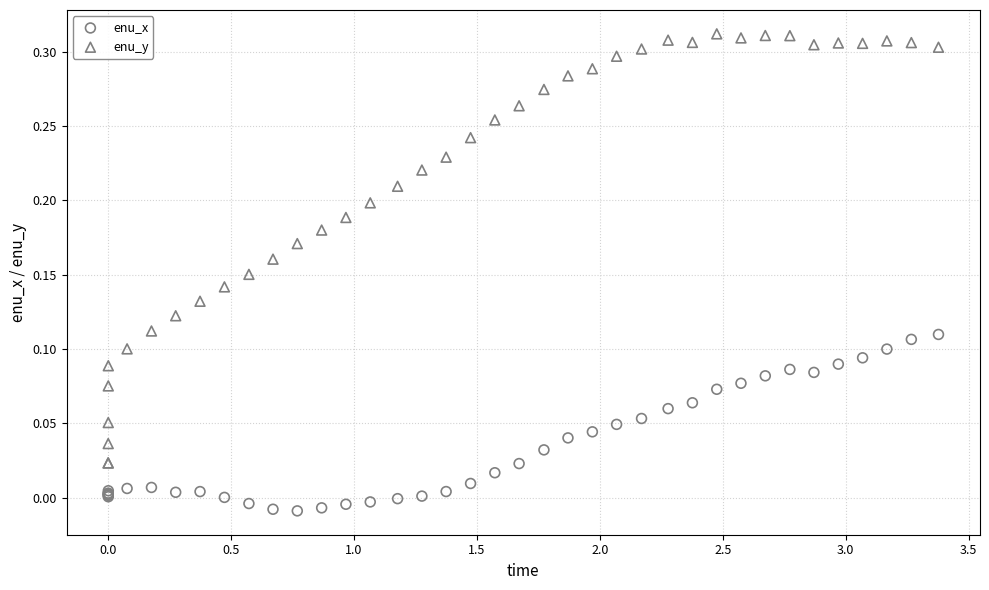

What is the X range (max minus min) for the scatter plot?

3.4